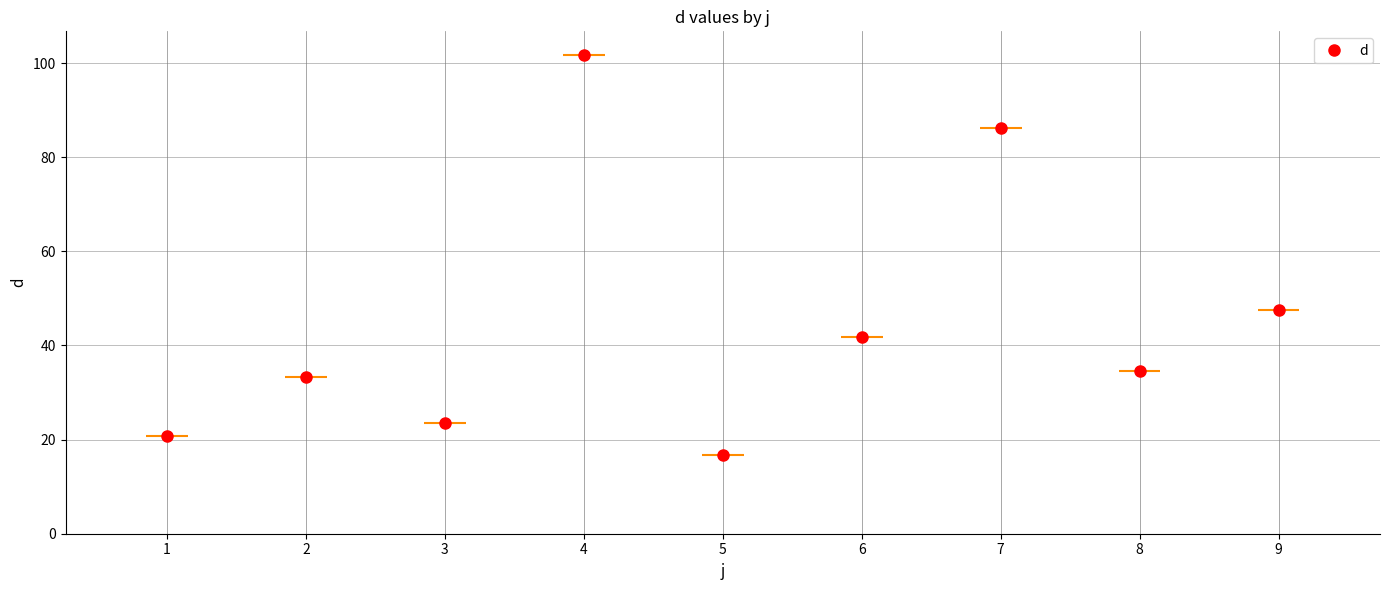

Which has a higher value, 8 or 1?

8